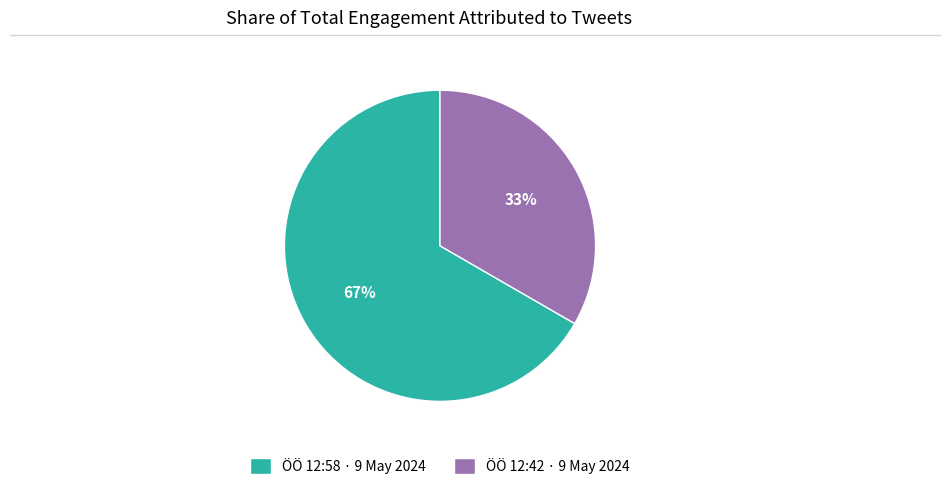

The ÖÖ 12:42 · 9 May 2024 slice represents 33% of the pie. True or false?

True